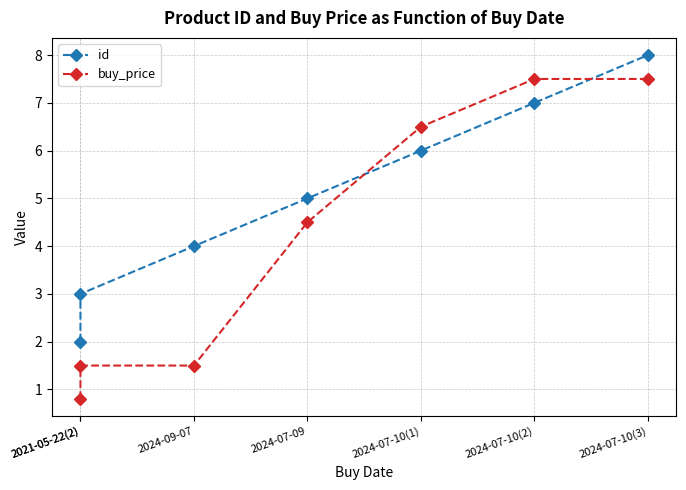

True or false: buy_price has more than 0 points higher than both neighbors.

False